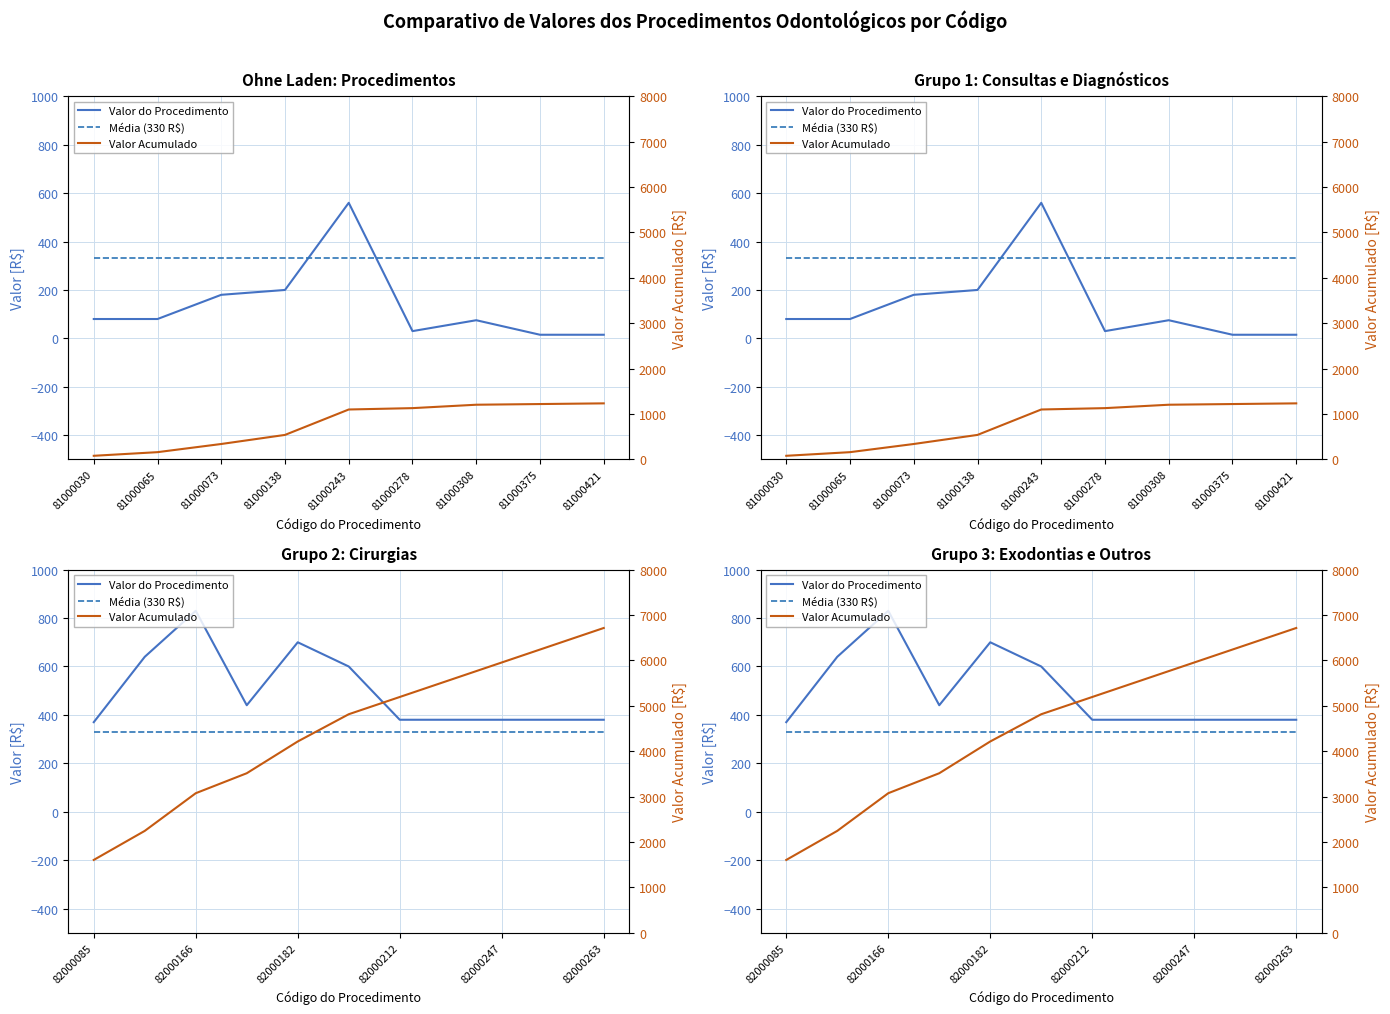

The value of Valor Acumulado at 82000263 is 1956. True or false?

False